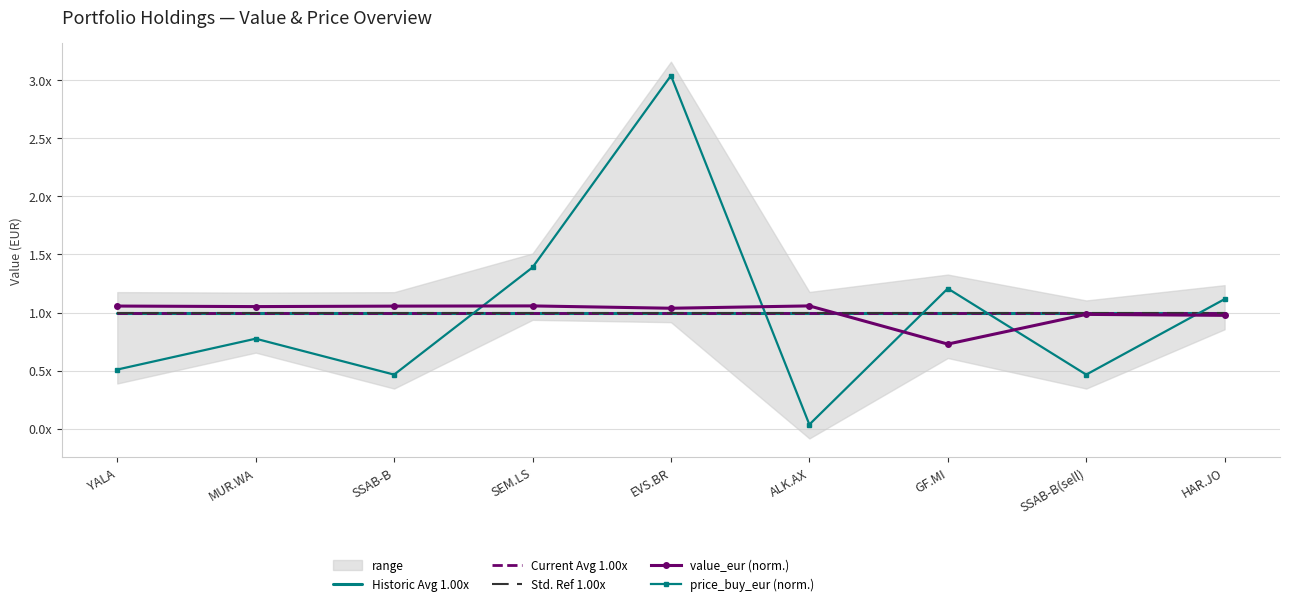

Which series has the largest range (max minus min)?

price_buy_eur (norm.)